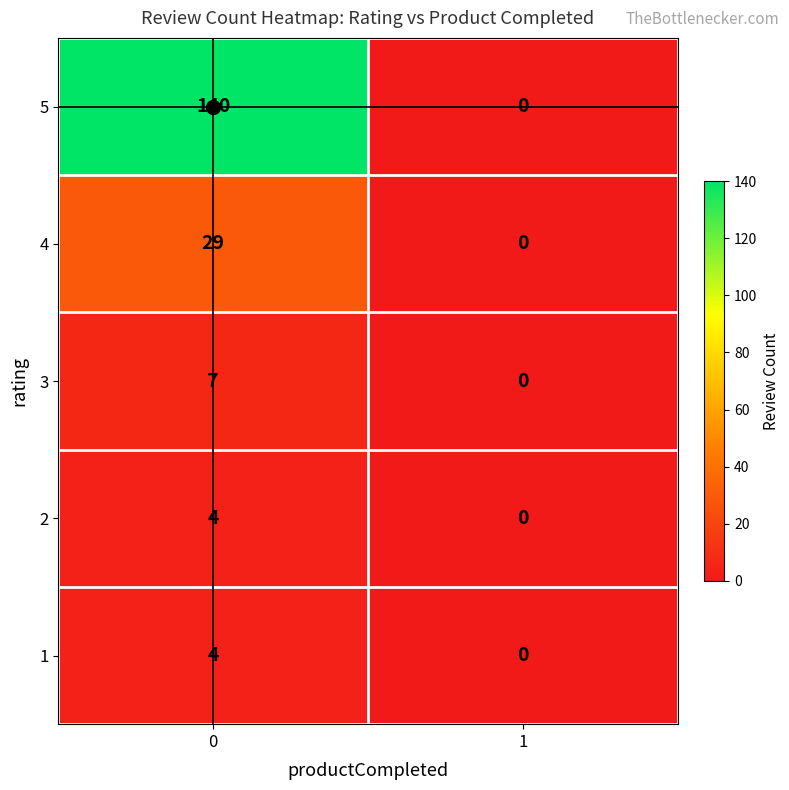

Which series has the largest range (max minus min)?

5